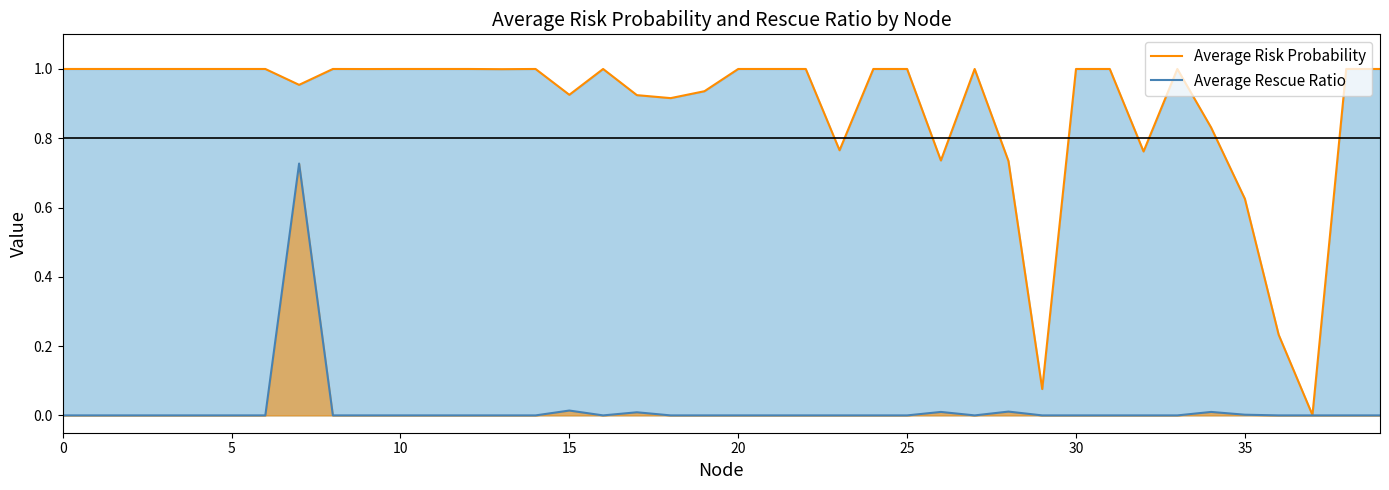

Reading left to right, what are all the values shown in this chart?

Average Risk Probability: 1.0	1.0	1.0	1.0	1.0	1.0	1.0	1.0	1.0	1.0	1.0	1.0	1.0	1.0	1.0	0.9	1.0	0.9	0.9	0.9	1.0	1.0	1.0	0.8	1.0	1.0	0.7	1.0	0.7	0.1	1.0	1.0	0.8	1.0	0.8	0.6	0.2	0.0	1.0	1.0
Average Rescue Ratio: 0.0	0.0	0.0	0.0	0.0	0.0	0.0	0.7	0.0	0.0	0.0	0.0	0.0	0.0	0.0	0.0	0.0	0.0	0.0	0.0	0.0	0.0	0.0	0.0	0.0	0.0	0.0	0.0	0.0	0.0	0.0	0.0	0.0	0.0	0.0	0.0	0.0	0.0	0.0	0.0